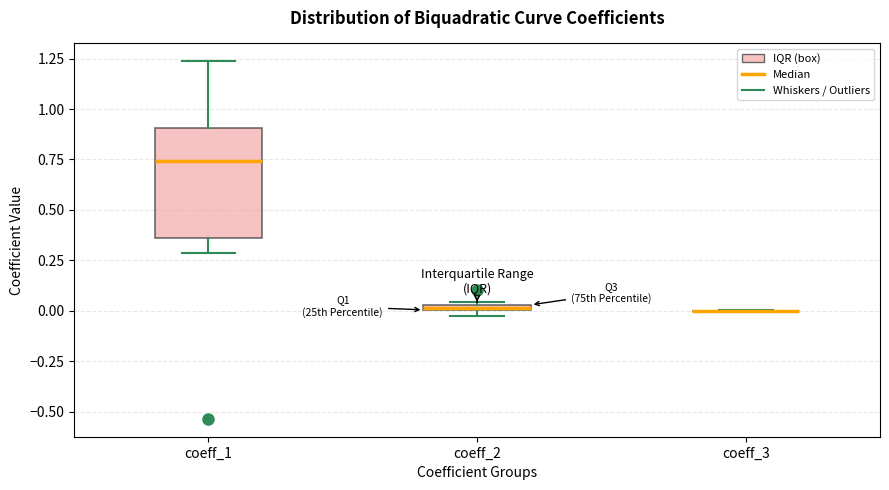

Comparing the boxes themselves (not the whiskers), which one is the tallest?

coeff_1